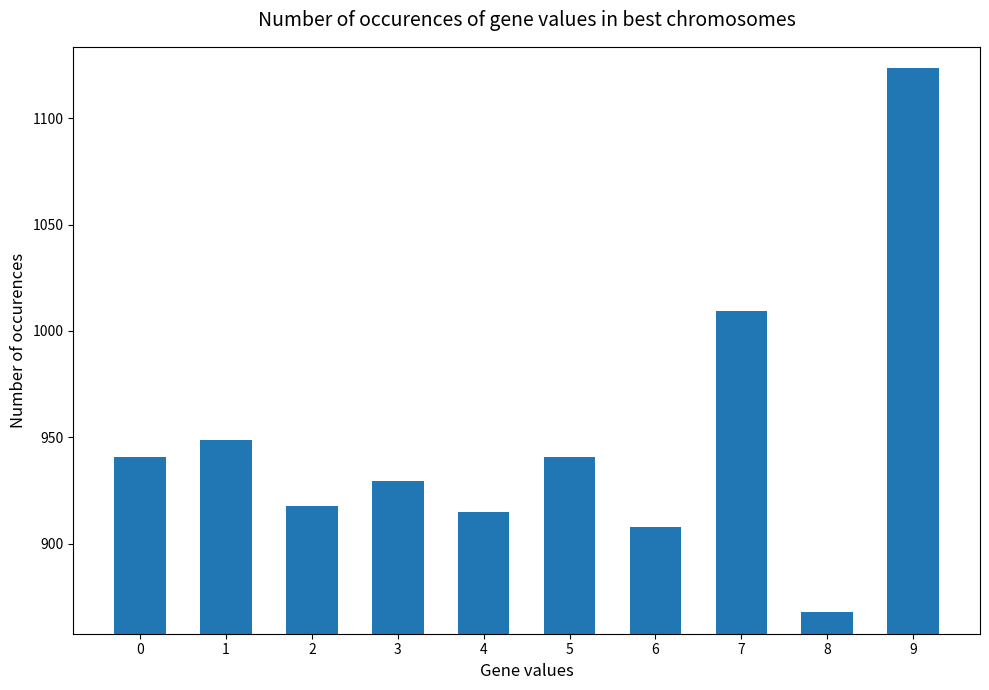

Approximately how many times larger is the value at 5 compared to 4?

1.0